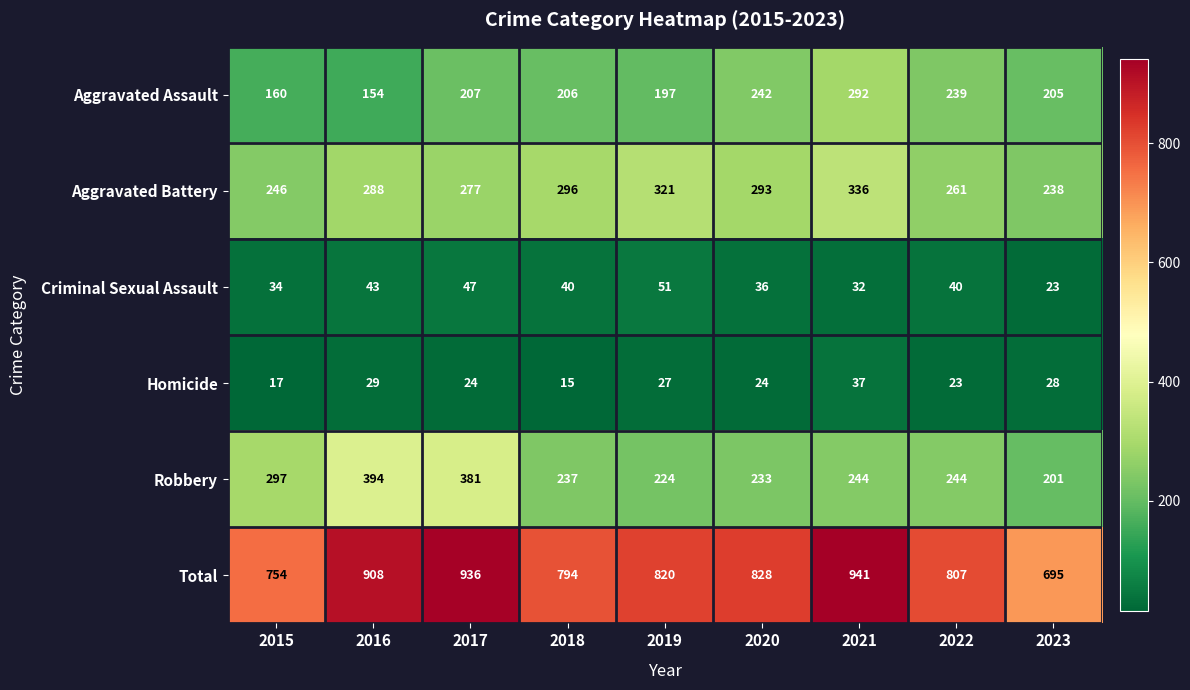

List the series in order of their peak value, highest first.

Total, Robbery, Aggravated Battery, Aggravated Assault, Criminal Sexual Assault, Homicide